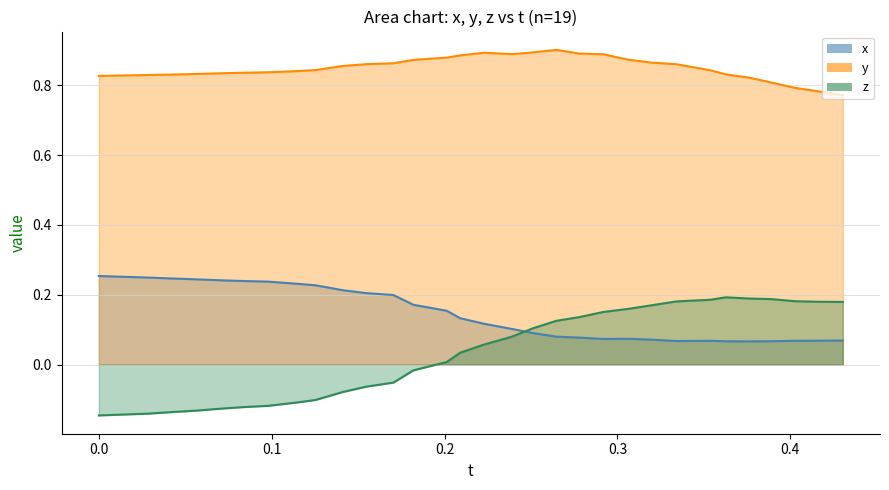

Is it true that x equals 0.0 at 0.4304199?

False